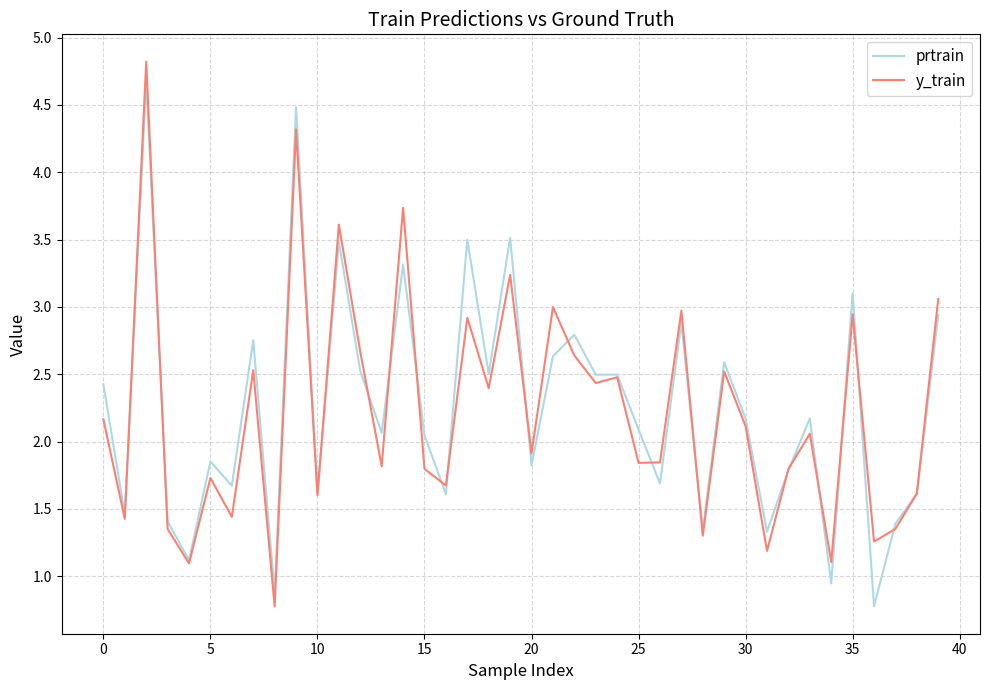

What is the smallest value displayed?

0.8